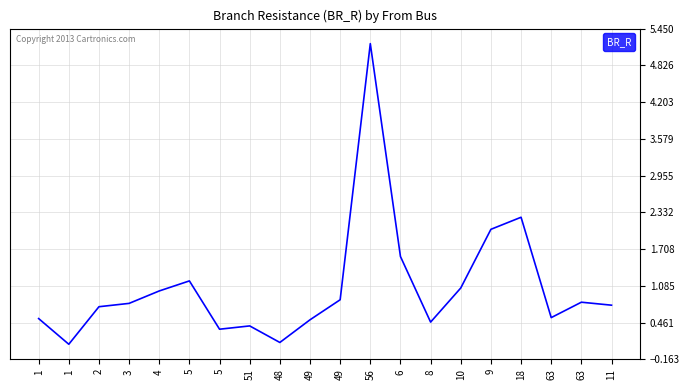

What is the value of the 20th point from the left?

0.8